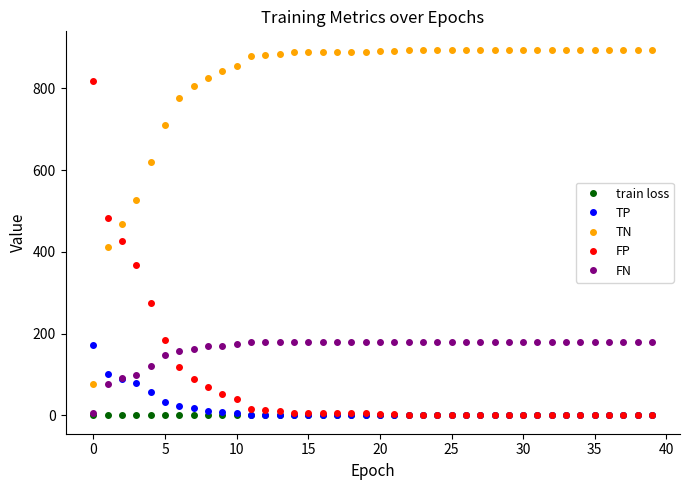

What is the lowest value of the train loss series?

0.6